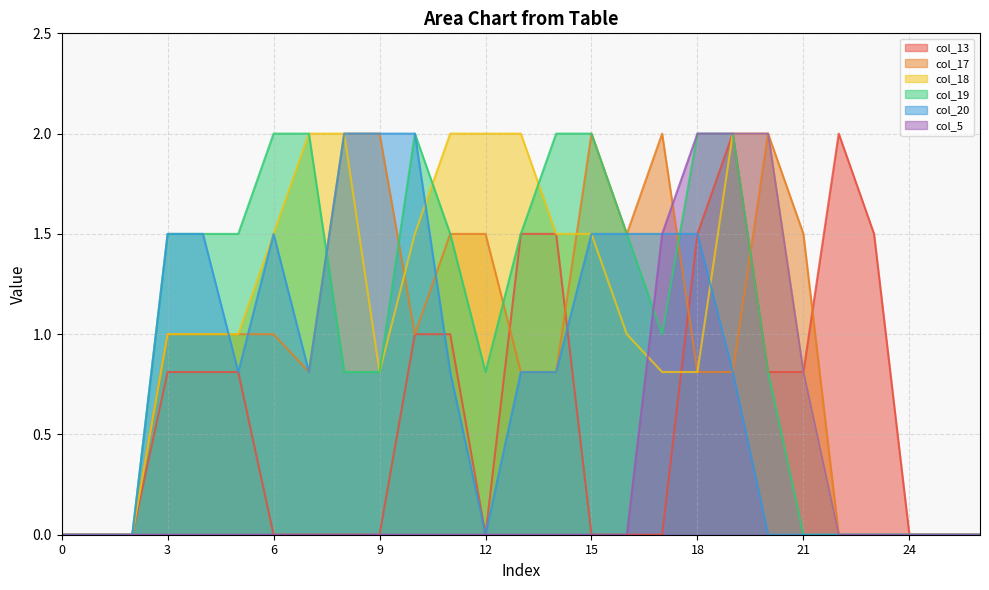

At 21, list the series in order from largest to smallest.

col_17, col_13, col_18, col_5, col_19, col_20